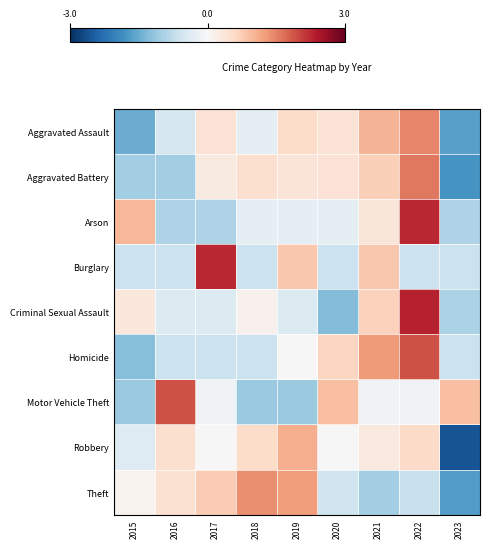

Reading right to left, what are all the values shown in this chart?

Aggravated Assault: 2023=-1.6	2022=1.5	2021=1.0	2020=0.4	2019=0.6	2018=-0.3	2017=0.4	2016=-0.5	2015=-1.5
Aggravated Battery: 2023=-1.8	2022=1.6	2021=0.7	2020=0.4	2019=0.4	2018=0.5	2017=0.3	2016=-1.1	2015=-1.1
Arson: 2023=-0.9	2022=2.3	2021=0.4	2020=-0.3	2019=-0.3	2018=-0.3	2017=-0.9	2016=-0.9	2015=1.0
Burglary: 2023=-0.6	2022=-0.6	2021=0.8	2020=-0.6	2019=0.8	2018=-0.6	2017=2.3	2016=-0.6	2015=-0.6
Criminal Sexual Assault: 2023=-0.9	2022=2.3	2021=0.7	2020=-1.3	2019=-0.4	2018=0.1	2017=-0.4	2016=-0.4	2015=0.3
Homicide: 2023=-0.6	2022=1.9	2021=1.3	2020=0.6	2019=0.0	2018=-0.6	2017=-0.6	2016=-0.6	2015=-1.3
Motor Vehicle Theft: 2023=0.9	2022=-0.1	2021=-0.1	2020=0.9	2019=-1.1	2018=-1.1	2017=-0.1	2016=1.9	2015=-1.1
Robbery: 2023=-2.6	2022=0.6	2021=0.3	2020=0.0	2019=1.1	2018=0.5	2017=-0.0	2016=0.5	2015=-0.4
Theft: 2023=-1.7	2022=-0.7	2021=-1.0	2020=-0.6	2019=1.2	2018=1.4	2017=0.8	2016=0.5	2015=0.1